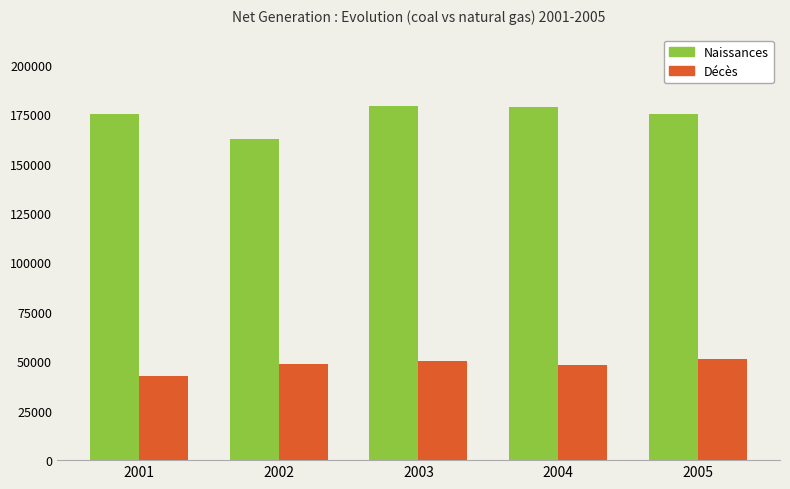

What is the total value across all series at 2002?

210934